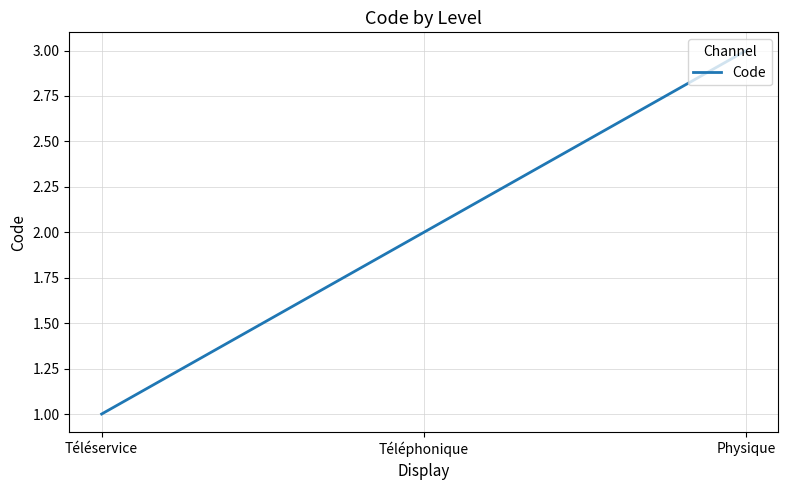

What is the average value?

2